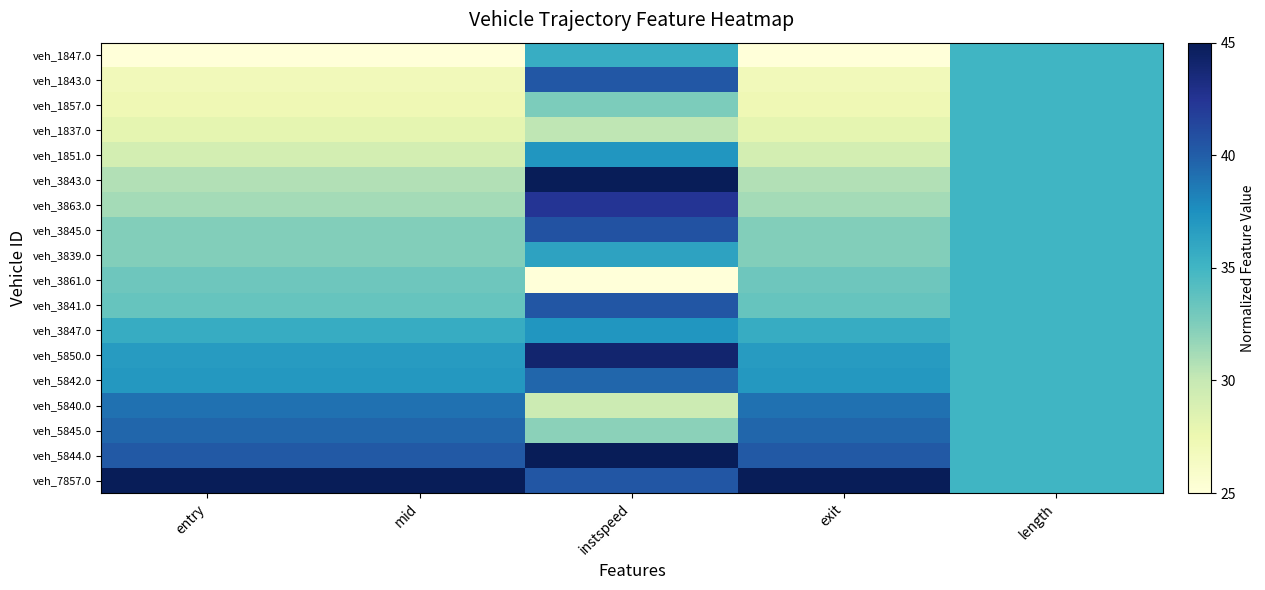

What is the minimum value shown in the chart?

25.0